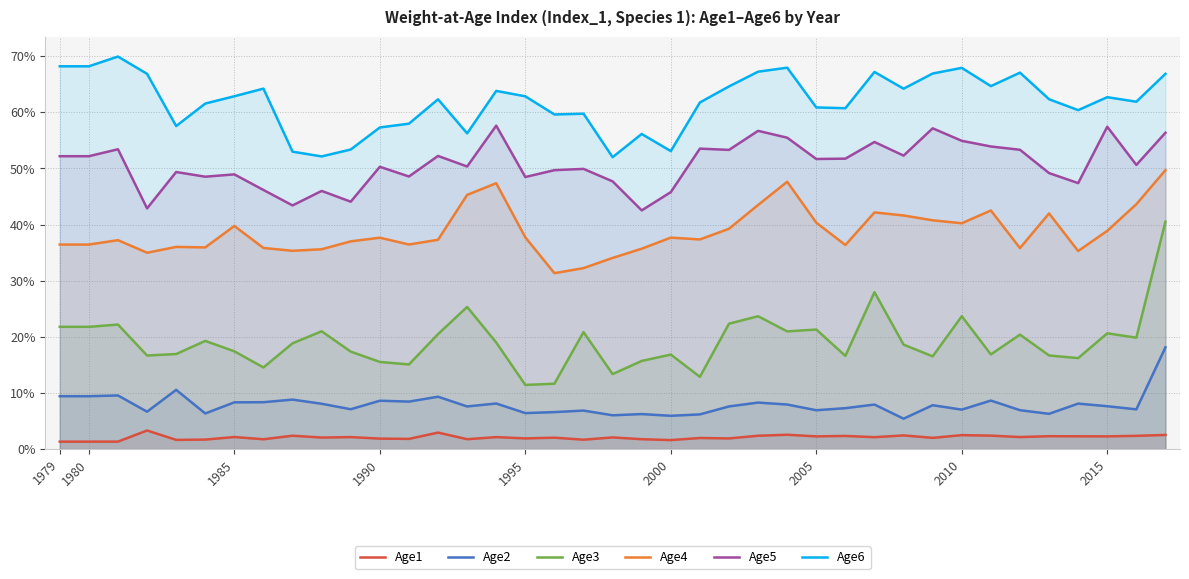

Does the chart have visible grid lines?

Yes